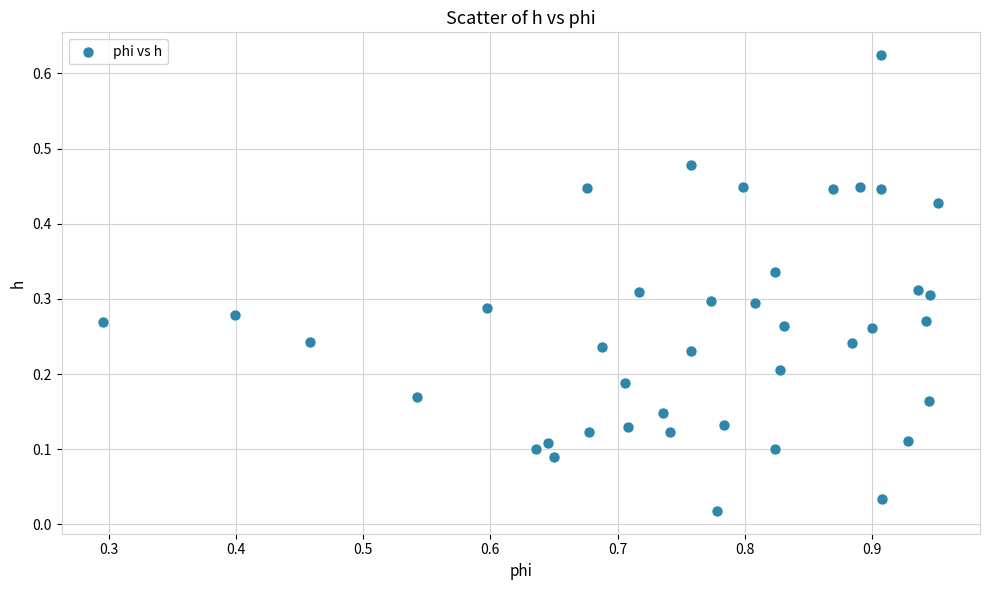

What is the range of X values (max minus min)?

0.7